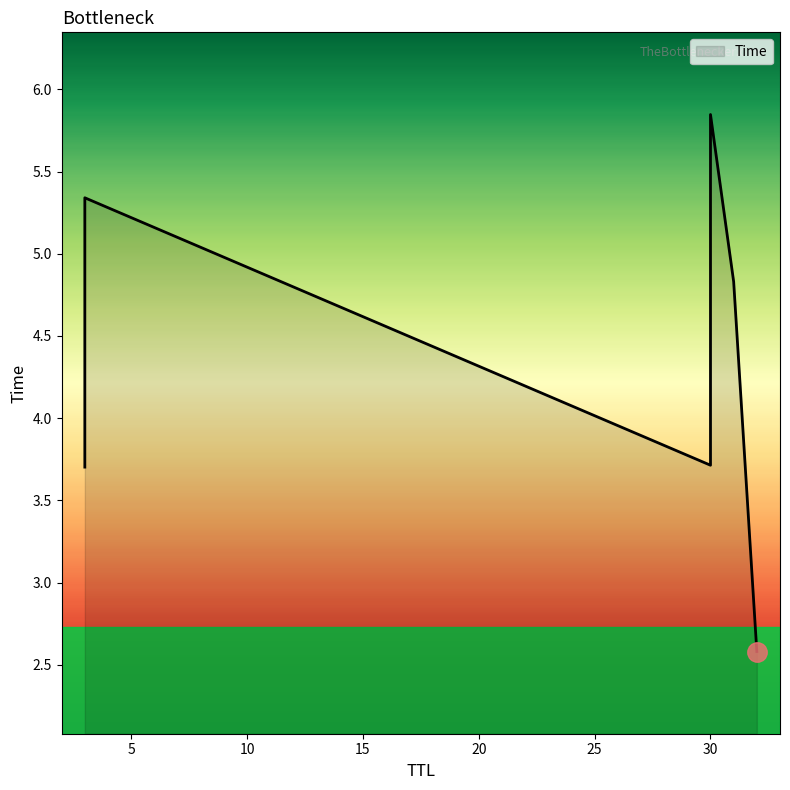

Does the chart display data point markers on the line(s)?

No